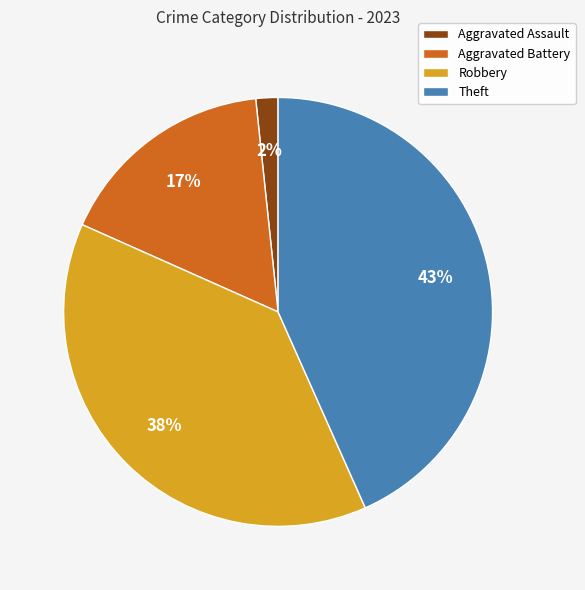

Combined, do Aggravated Battery and Robbery account for over 50%?

Yes